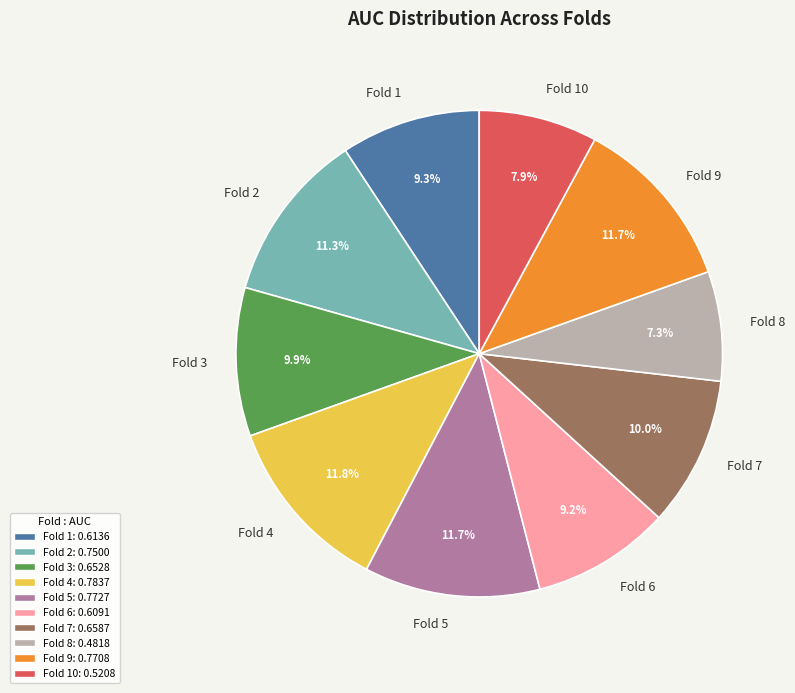

To the nearest percent, what is the combined percentage of Fold 6 and Fold 5?

21%